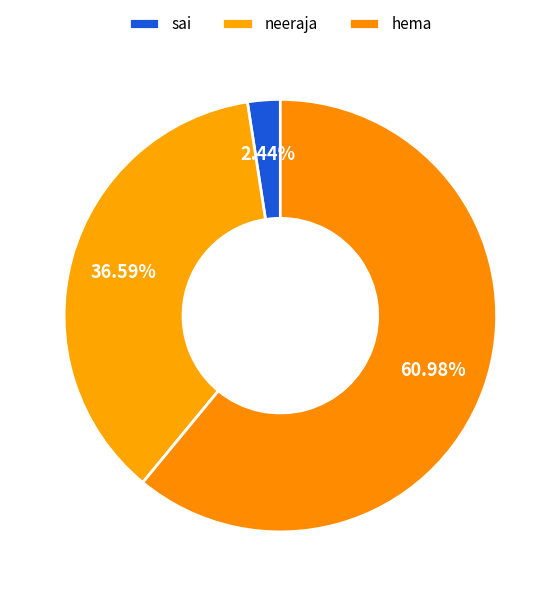

True or false: sai accounts for 2% of the total.

True